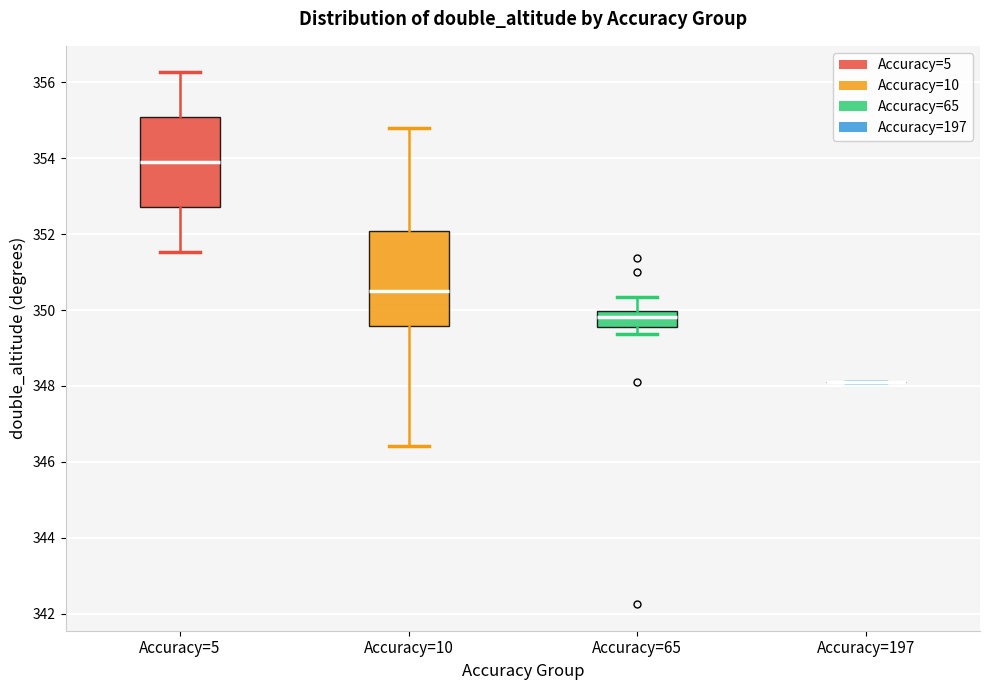

Reading left to right, transcribe this box plot: for each box, give where its median line is, the range the box spans, and where its two whiskers end, as read against the y-axis. The values are not printed on the chart, so give them approximately, as read against the axis.

Accuracy=5: median 354.0, box 352.8 to 355.0, whiskers 351.6 to 356.2
Accuracy=10: median 350.6, box 349.6 to 352.0, whiskers 346.4 to 354.8
Accuracy=65: median 349.8, box 349.6 to 350.0, whiskers 349.4 to 350.4
Accuracy=197: box collapsed to a line at 348.2, whiskers 348.2 to 348.2